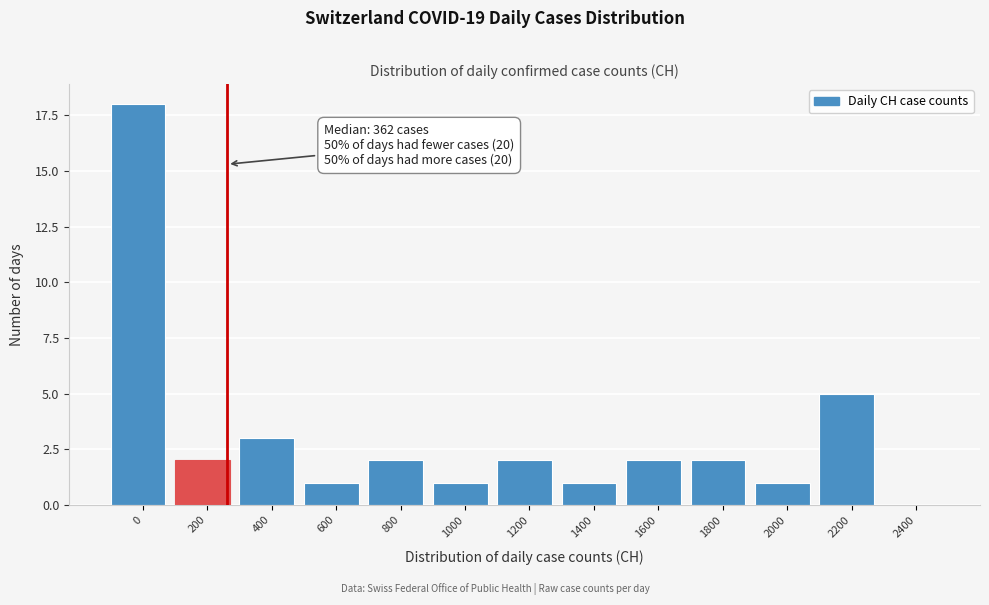

Reading right to left, extract all data points from this chart.

2400=0	2200=5	2000=1	1800=2	1600=2	1400=1	1200=2	1000=1	800=2	600=1	400=3	200=2	0=18